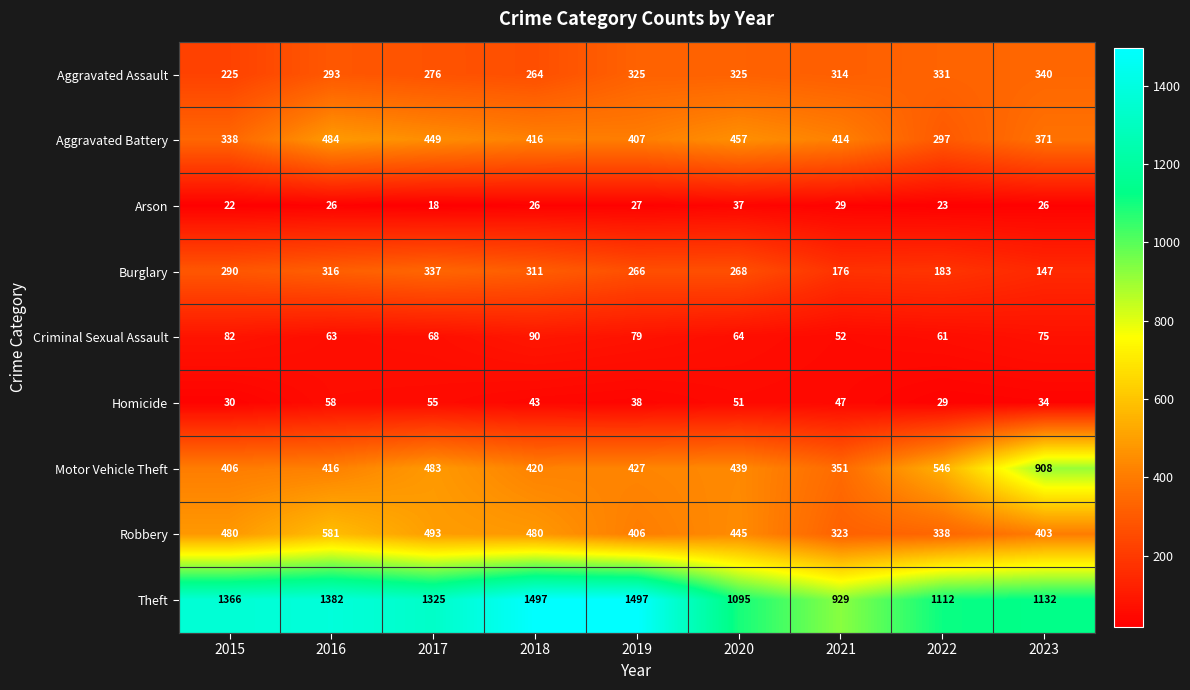

Which series has the largest total across all categories?

Theft